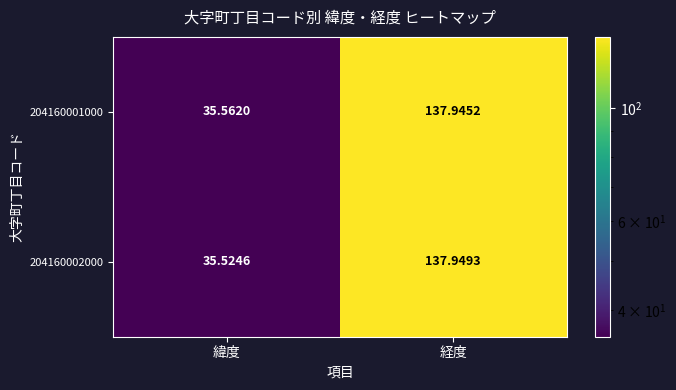

Rank the series by their average value, from highest to lowest.

204160001000, 204160002000